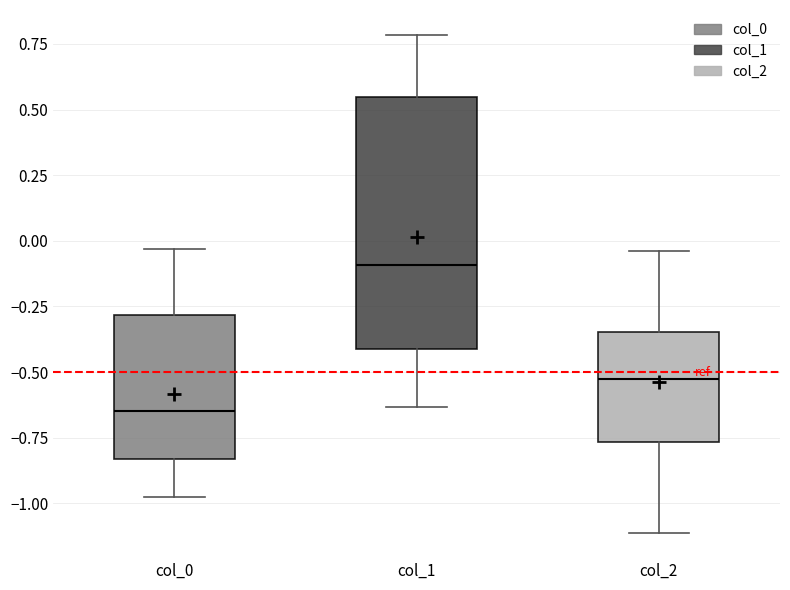

Where does the upper whisker of the box for col_0 end on the y-axis? The values are not printed on the chart, so give them approximately, as read against the axis.

-0.05